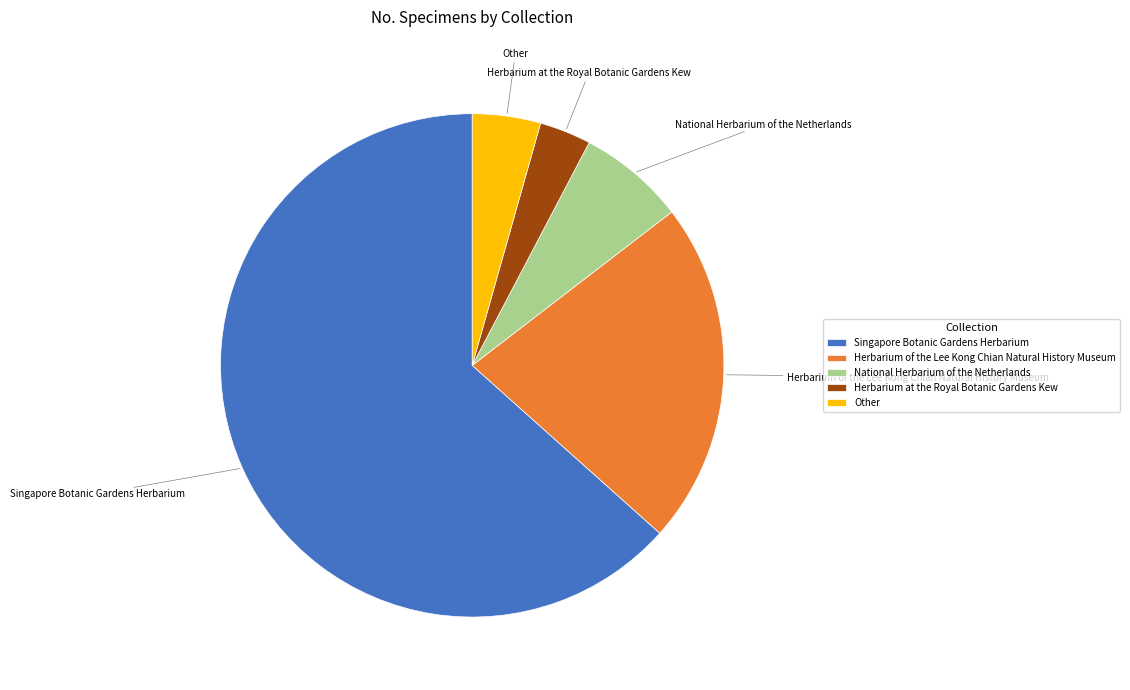

Which category has the biggest portion of the pie?

Singapore Botanic Gardens Herbarium